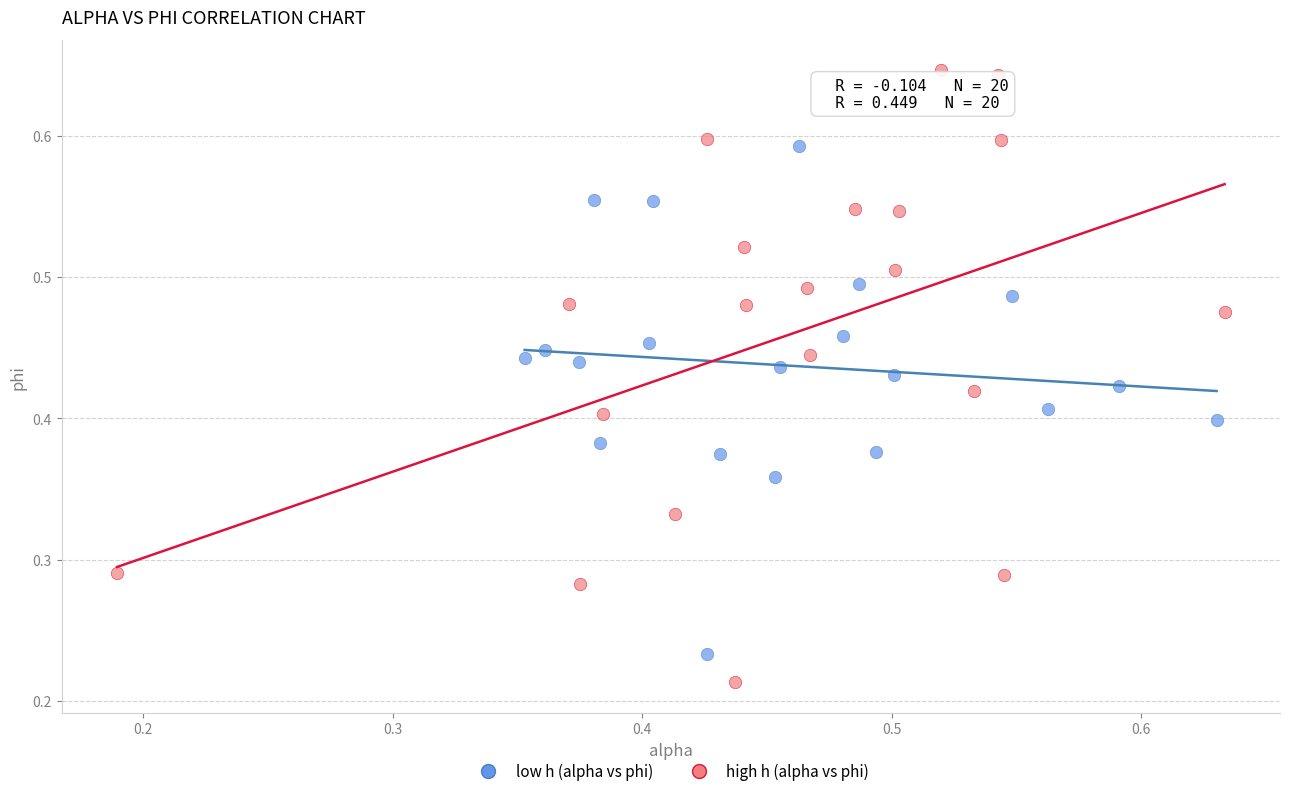

Which series reaches the minimum Y coordinate?

high h (alpha vs phi)